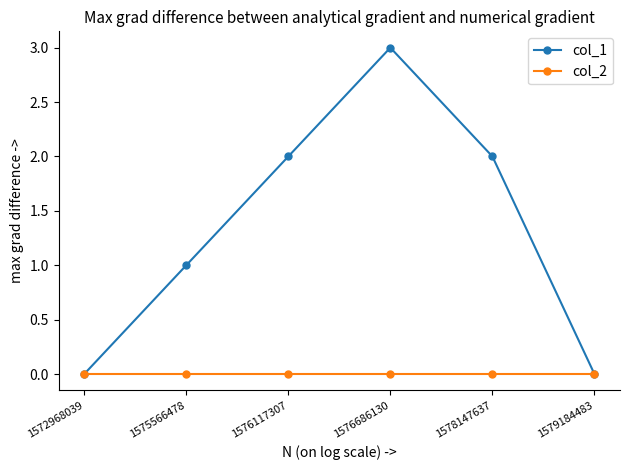

What is the sum of the col_1 values at 1575566478 and 1576117307?

3